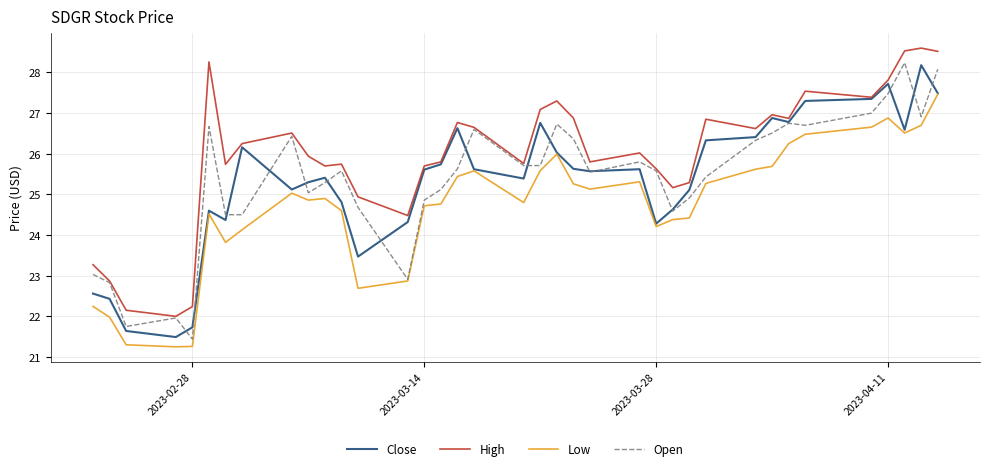

What is the greatest value displayed?

28.6